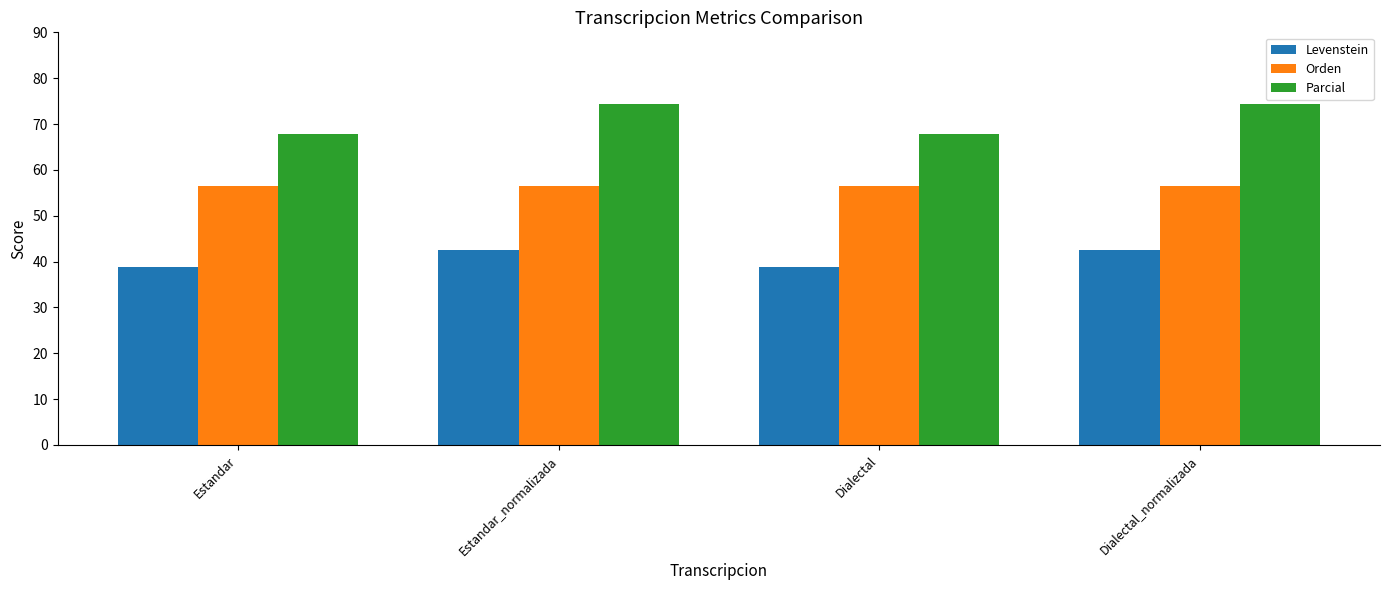

What is the label of the 3rd bar from the right?

Estandar_normalizada